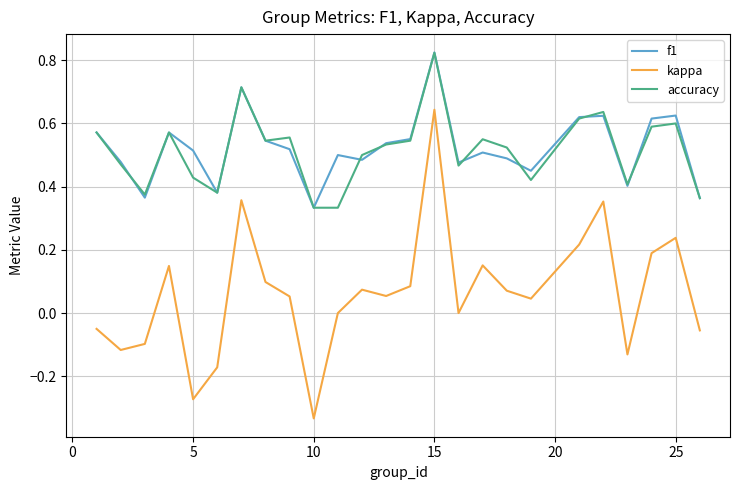

True or false: f1 and kappa cross at least once.

False